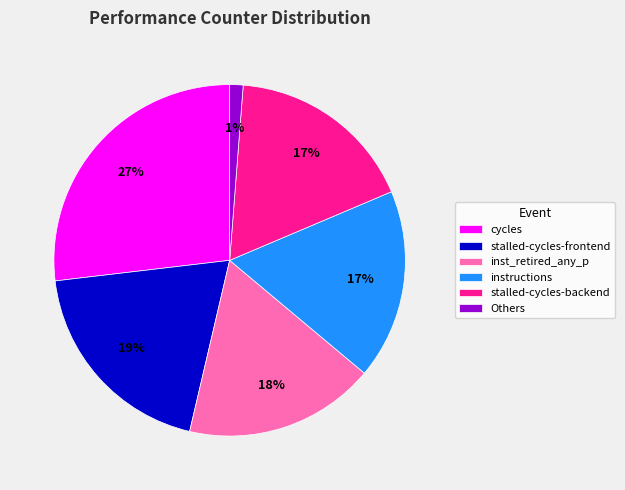

To the nearest percent, what percentage of the pie is cycles?

27%